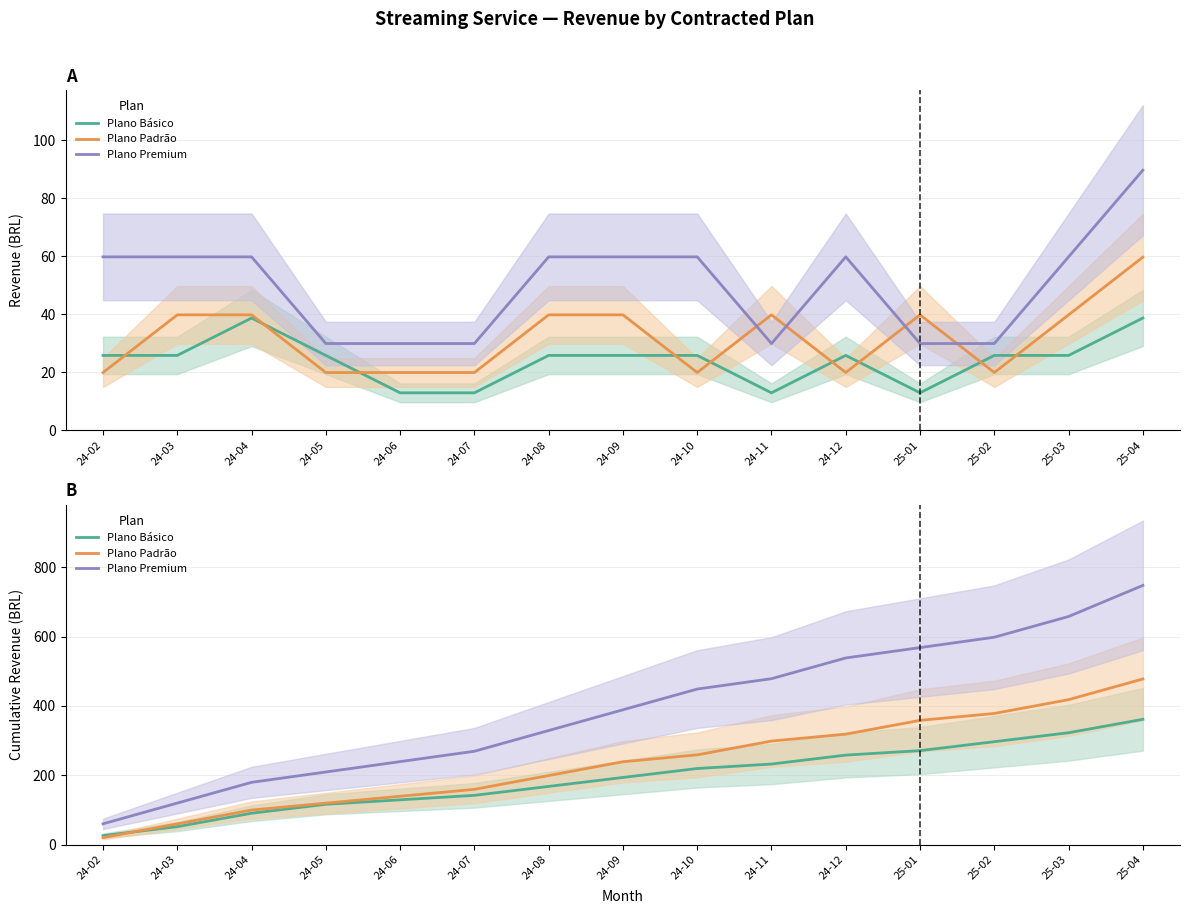

Between which two adjacent categories do Plano Básico and Plano Padrão first intersect?

24-02 and 24-03